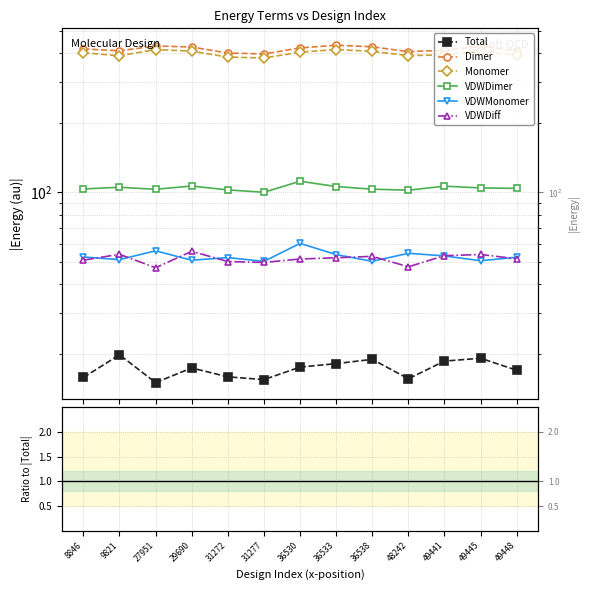

Which series has the largest range (max minus min)?

Dimer